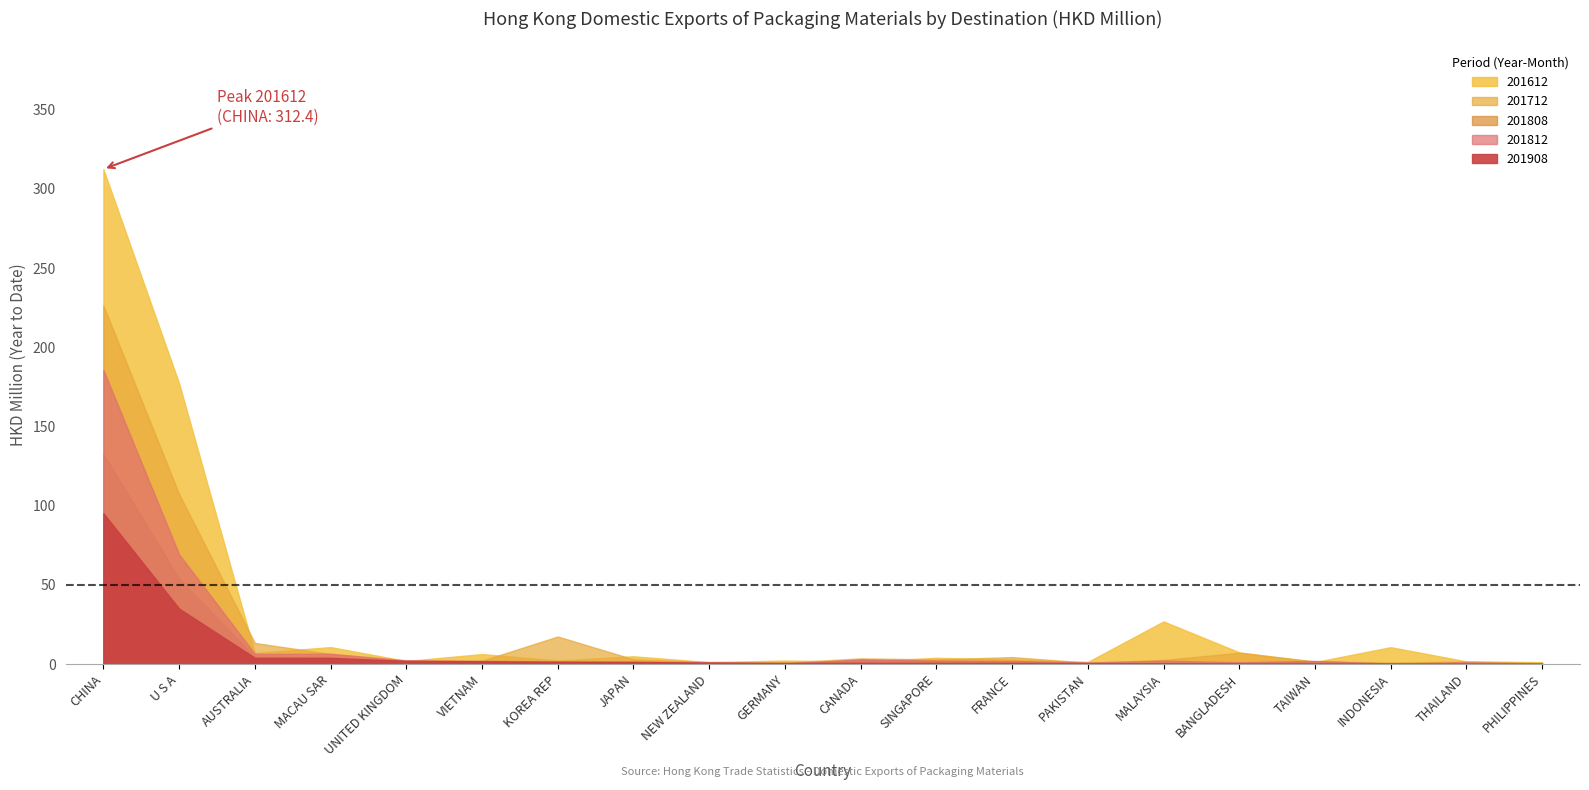

Reading left to right, what are all the values shown in this chart?

201612: CHINA=312.4	U S A=177.2	AUSTRALIA=7.0	MACAU SAR=10.7	UNITED KINGDOM=1.9	VIETNAM=6.3	KOREA REP=2.2	JAPAN=4.9	NEW ZEALAND=1.2	GERMANY=2.2	CANADA=1.5	SINGAPORE=3.9	FRANCE=2.8	PAKISTAN=1.3	MALAYSIA=26.9	BANGLADESH=7.4	TAIWAN=1.2	INDONESIA=10.6	THAILAND=1.7	PHILIPPINES=1.2
201712: CHINA=226.4	U S A=107.3	AUSTRALIA=13.3	MACAU SAR=6.3	UNITED KINGDOM=1.9	VIETNAM=2.1	KOREA REP=17.4	JAPAN=3.0	NEW ZEALAND=1.3	GERMANY=0.9	CANADA=3.6	SINGAPORE=2.9	FRANCE=4.4	PAKISTAN=0.8	MALAYSIA=2.6	BANGLADESH=7.1	TAIWAN=1.7	INDONESIA=1.0	THAILAND=1.6	PHILIPPINES=0.6
201808: CHINA=132.6	U S A=53.9	AUSTRALIA=4.4	MACAU SAR=4.4	UNITED KINGDOM=1.3	VIETNAM=1.1	KOREA REP=1.3	JAPAN=0.9	NEW ZEALAND=0.9	GERMANY=0.2	CANADA=2.6	SINGAPORE=2.0	FRANCE=1.6	PAKISTAN=0.5	MALAYSIA=1.1	BANGLADESH=0.9	TAIWAN=1.8	INDONESIA=0.2	THAILAND=0.5	PHILIPPINES=0.2
201812: CHINA=185.7	U S A=69.3	AUSTRALIA=6.4	MACAU SAR=6.5	UNITED KINGDOM=2.3	VIETNAM=2.0	KOREA REP=1.7	JAPAN=1.6	NEW ZEALAND=1.1	GERMANY=0.3	CANADA=2.9	SINGAPORE=2.1	FRANCE=2.0	PAKISTAN=0.9	MALAYSIA=2.1	BANGLADESH=1.1	TAIWAN=2.0	INDONESIA=0.3	THAILAND=1.2	PHILIPPINES=0.3
201908: CHINA=95.2	U S A=35.0	AUSTRALIA=3.9	MACAU SAR=3.9	UNITED KINGDOM=2.0	VIETNAM=1.7	KOREA REP=1.4	JAPAN=1.3	NEW ZEALAND=0.9	GERMANY=0.7	CANADA=0.7	SINGAPORE=0.7	FRANCE=0.7	PAKISTAN=0.6	MALAYSIA=0.4	BANGLADESH=0.3	TAIWAN=0.3	INDONESIA=0.2	THAILAND=0.2	PHILIPPINES=0.1